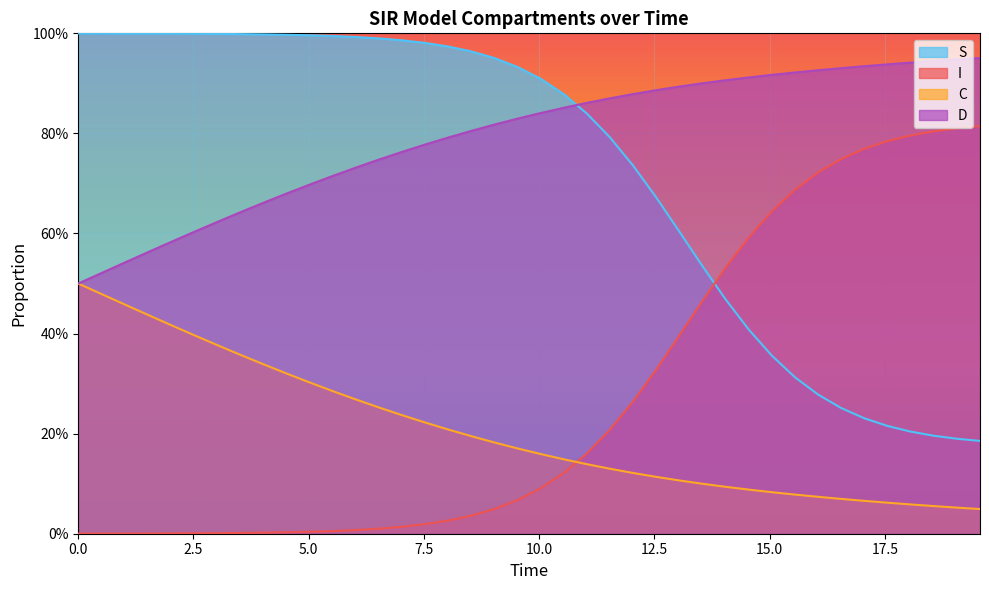

What are all the series names shown in the legend?

S, I, C, D